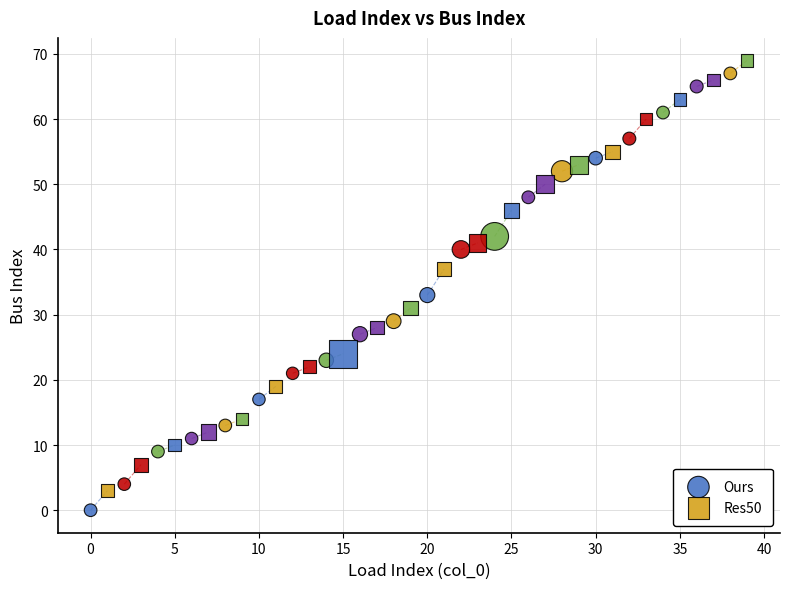

Which series has the widest spread of Y values?

Ours